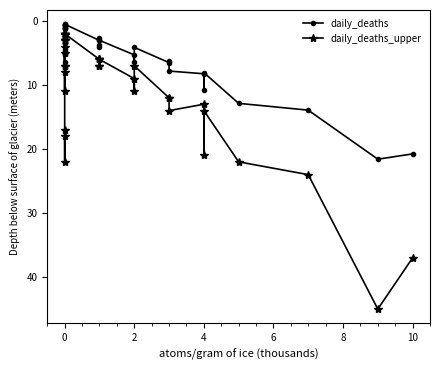

True or false: daily_deaths_upper and daily_deaths intersect in this chart.

False